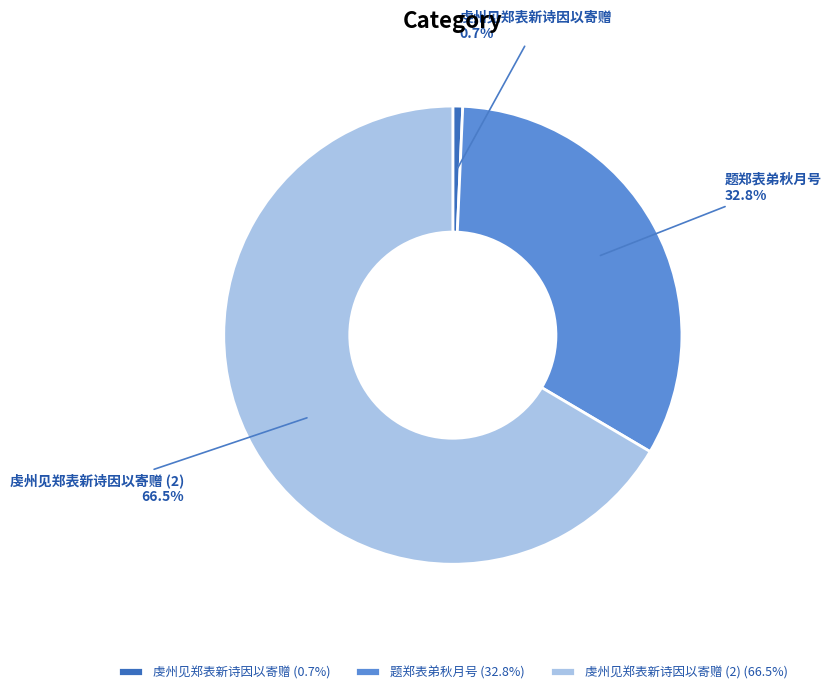

What percentage is NOT represented by 题郑表弟秋月号?

67.2%